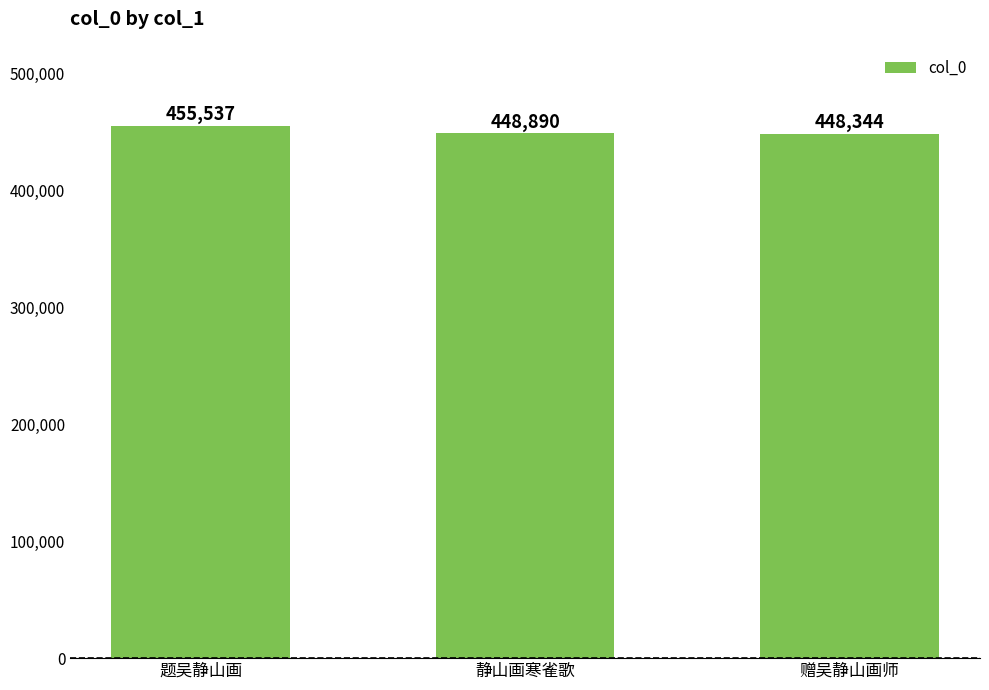

Which has a higher value, 赠吴静山画师 or 静山画寒雀歌?

静山画寒雀歌